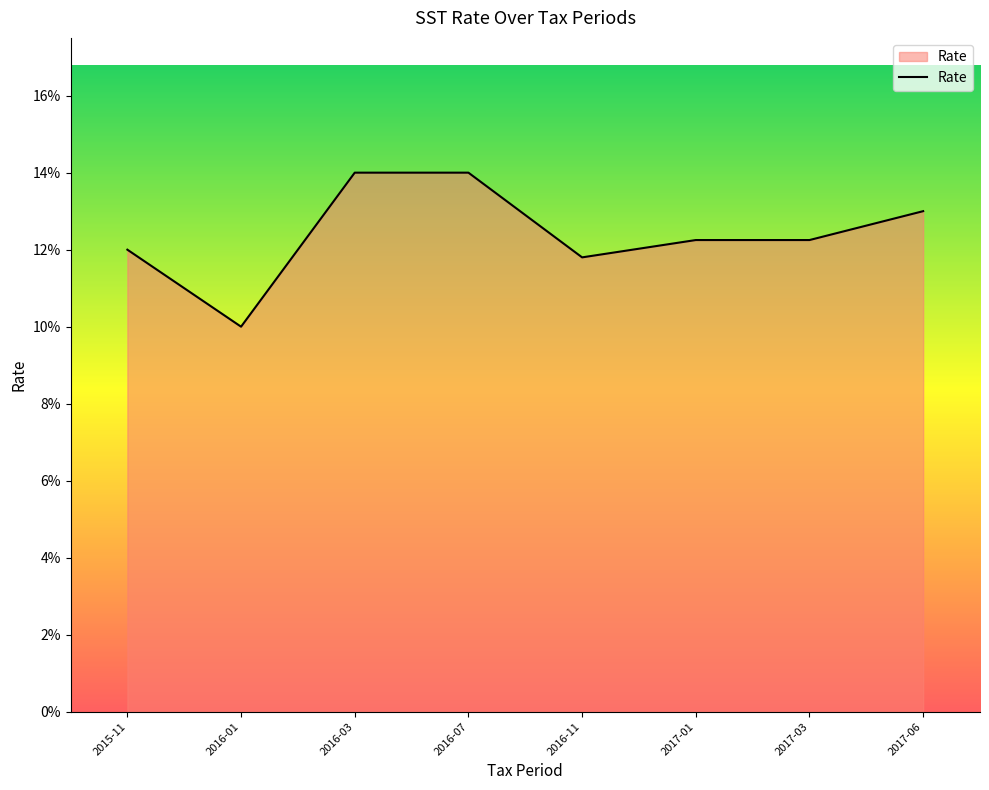

Reading left to right, what are all the values shown in this chart?

2015-11=0.1	2016-01=0.1	2016-03=0.1	2016-07=0.1	2016-11=0.1	2017-01=0.1	2017-03=0.1	2017-06=0.1